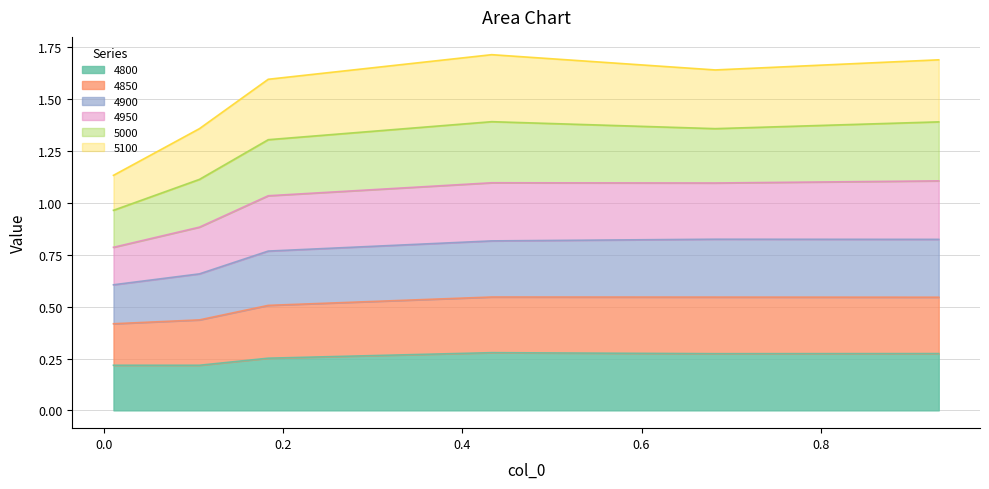

What position from the left is 0.9315068493150684?

6